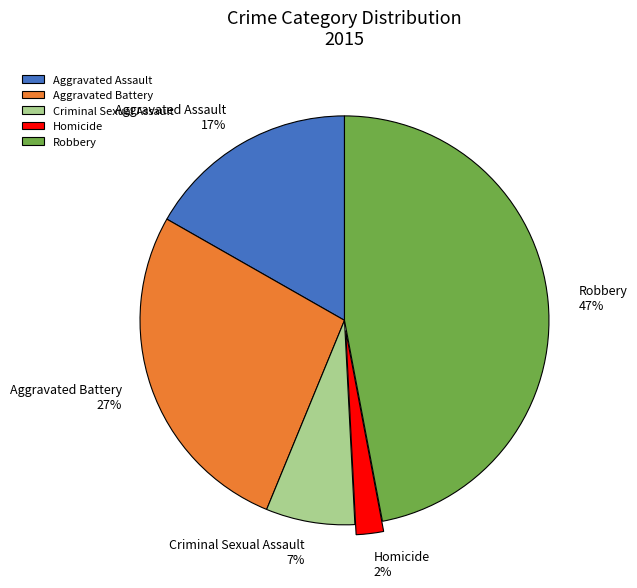

Does any single category account for the majority?

No